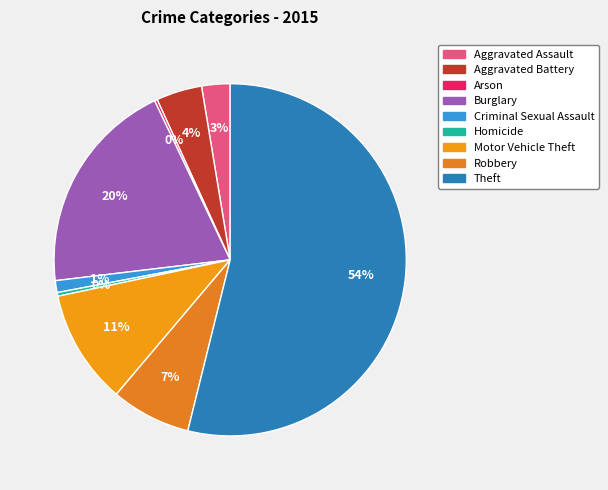

Do Robbery and Aggravated Assault together represent more than half of the pie?

No